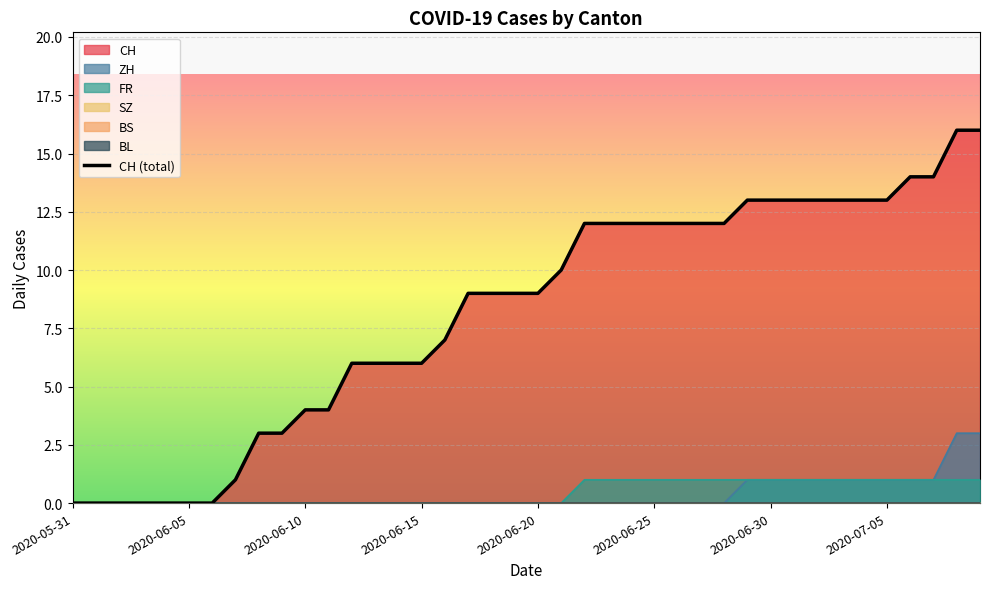

True or false: there are more than 0 points higher than both neighbors.

False